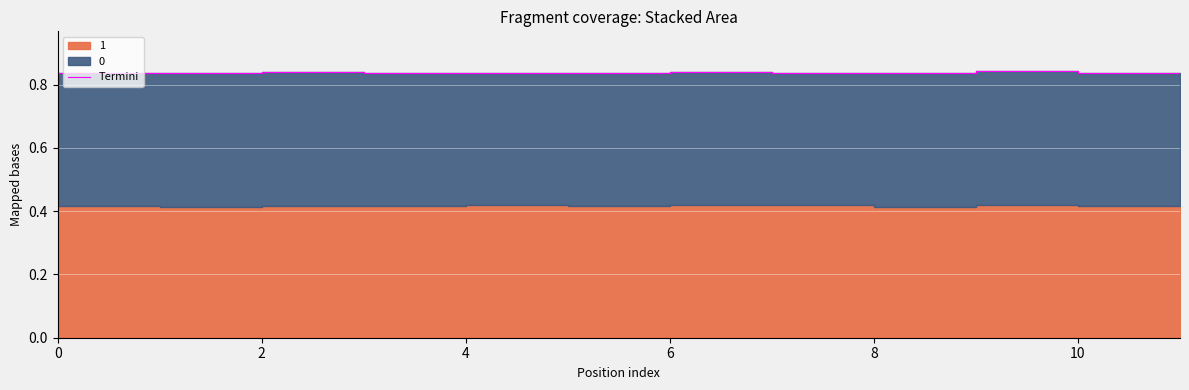

What is the sum of the values at 2 and 4?

1.7